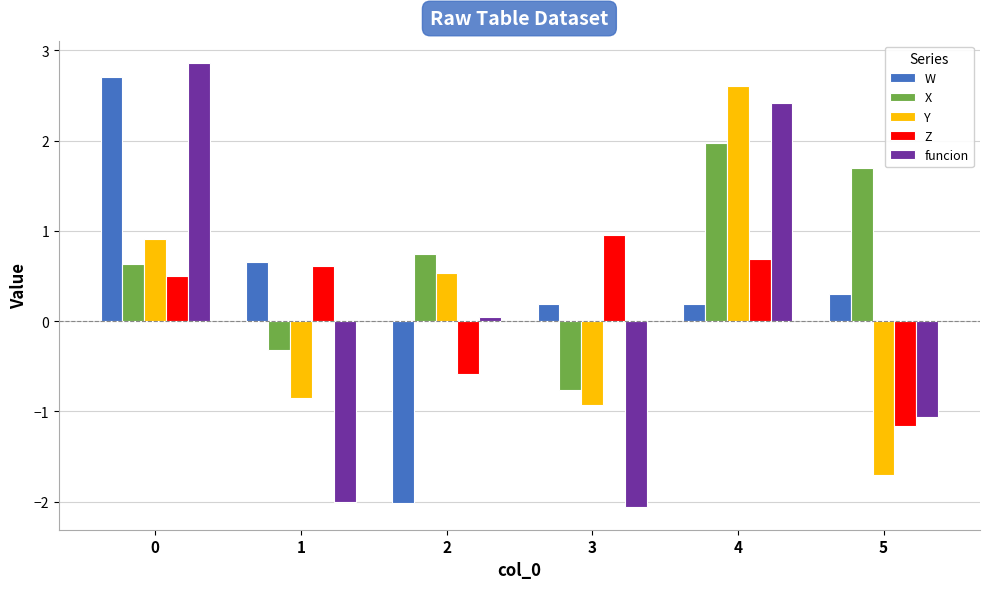

Between 1 and 2, which series saw the biggest shift?

W